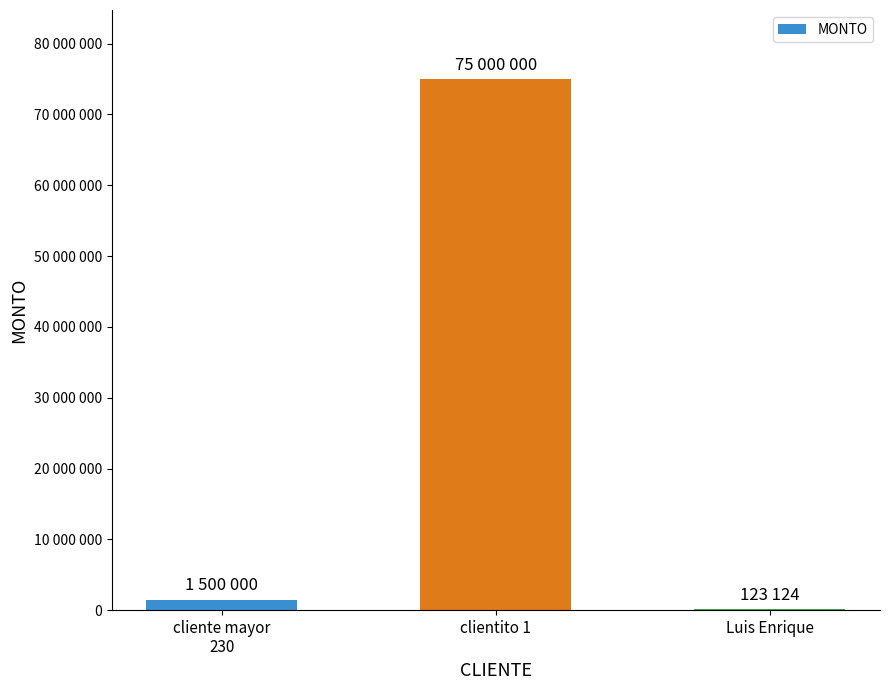

Are the bars horizontal?

No